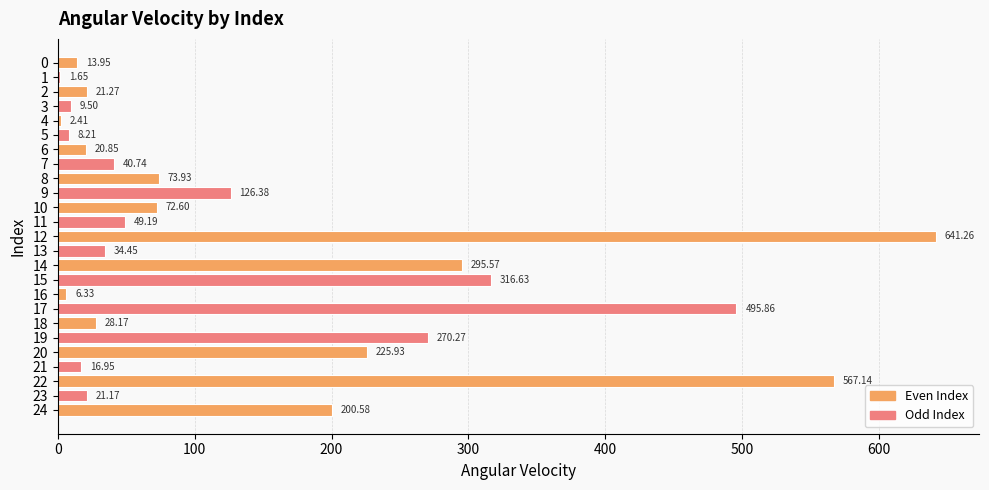

What is the sum of the values at 12 and 21?

658.2